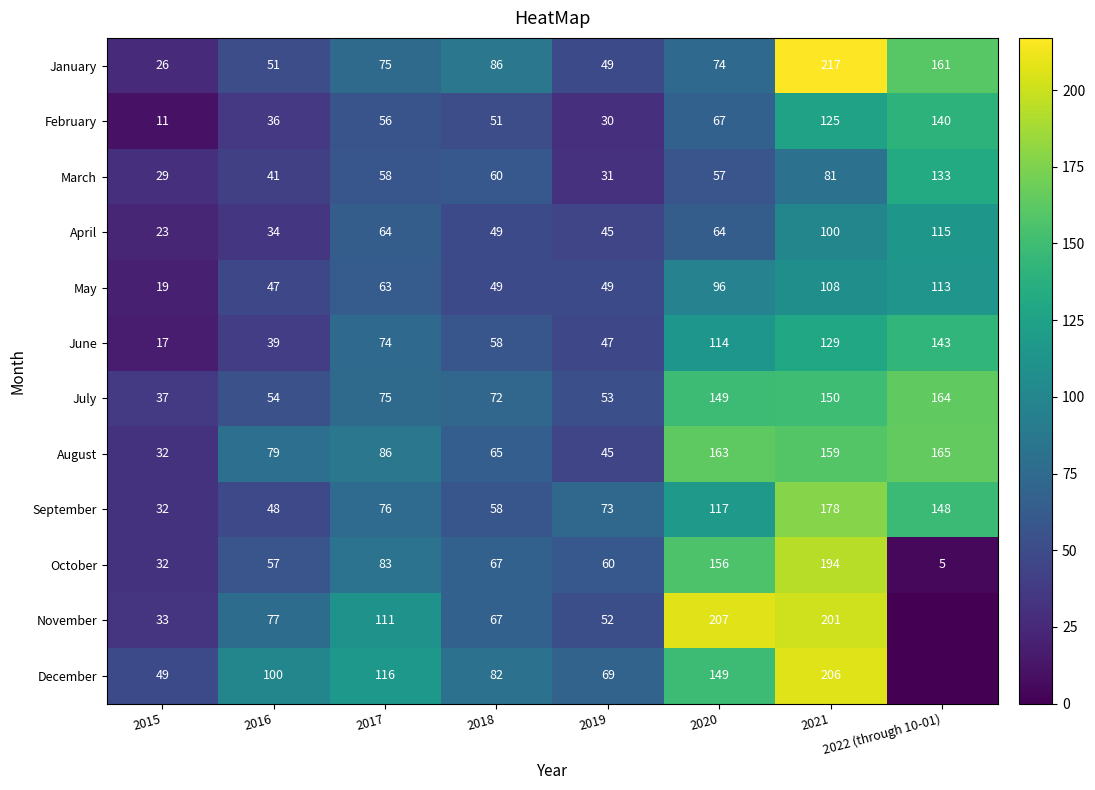

The May series shows 113 at 2022 (through 10-01). True or false?

True